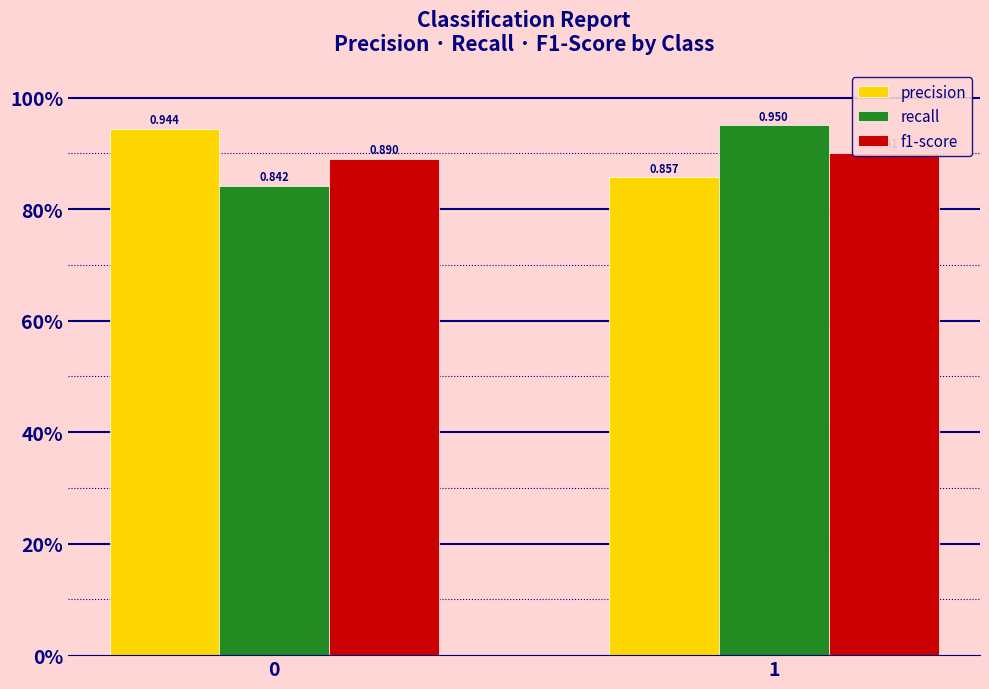

How many bars are there in total?

6